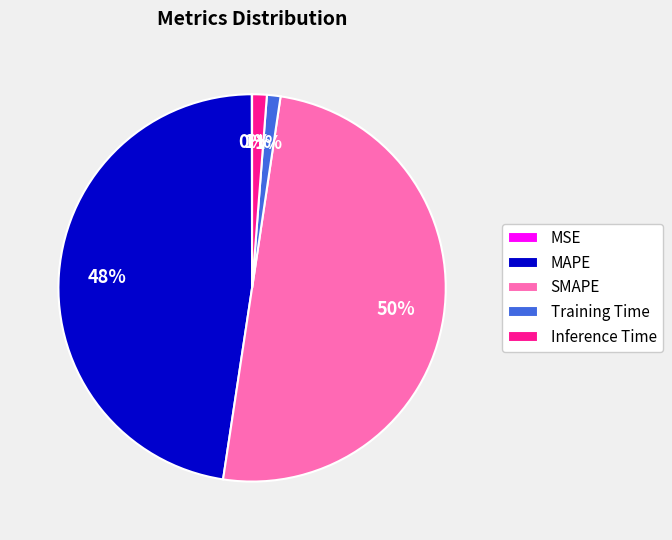

To the nearest percent, what percentage of the pie is Inference Time?

1%